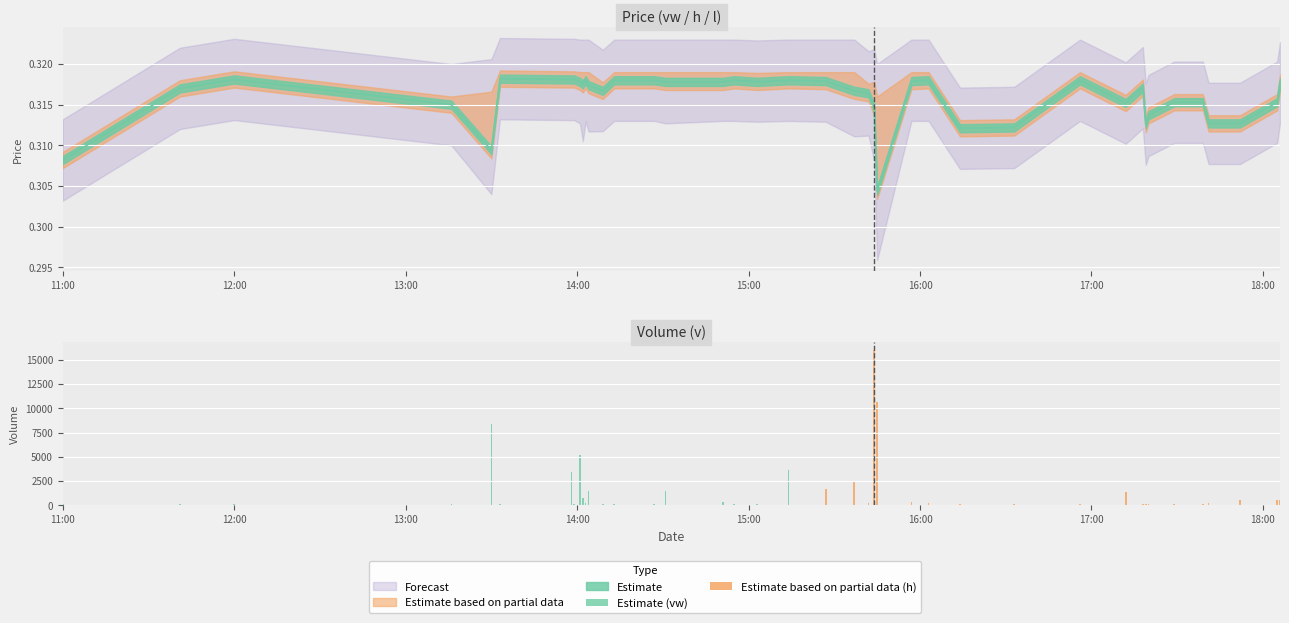

What is the difference between the maximum and minimum values in the Estimate (vw) series?

8325